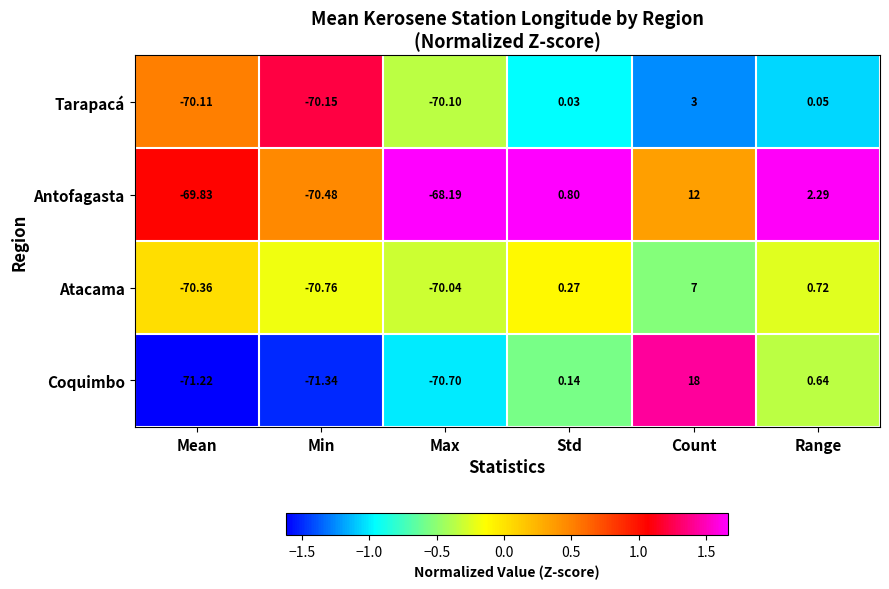

Which series changed the most between Max and Count?

Coquimbo